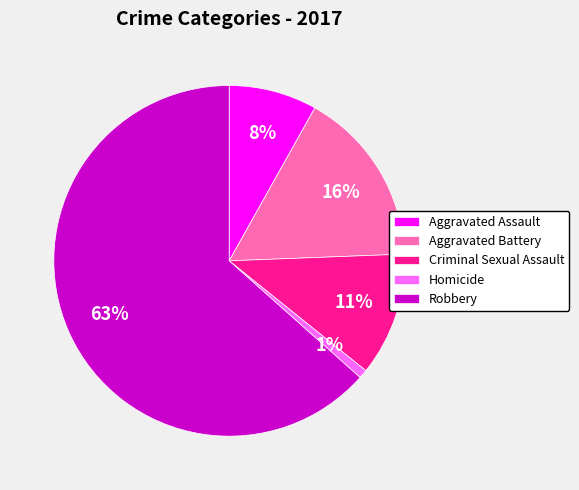

Which category has the smallest portion of the pie?

Homicide